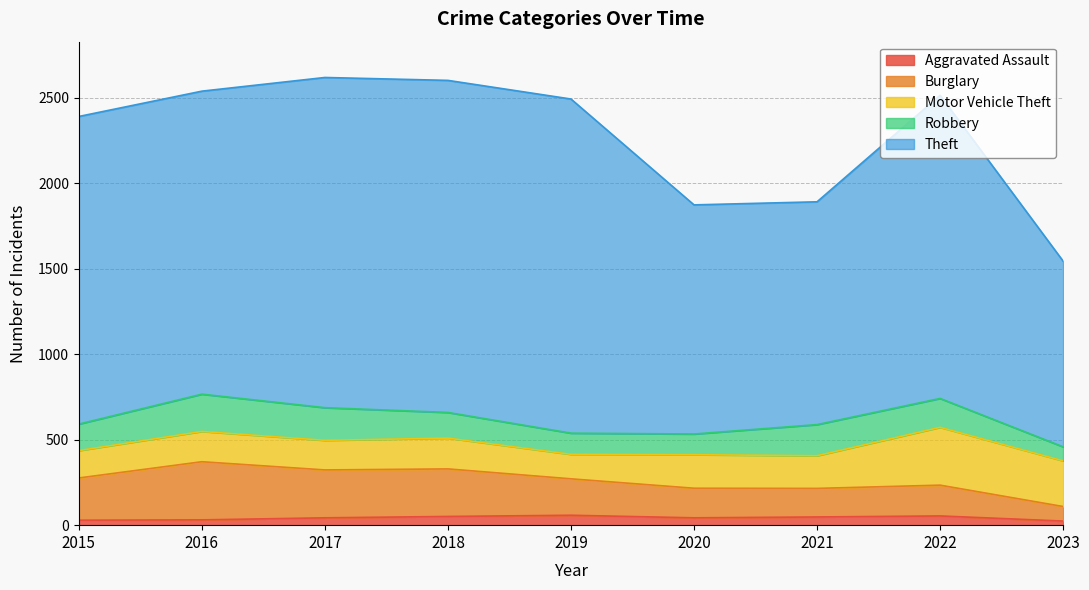

Between 2018 and 2020, which series saw the biggest shift?

Theft